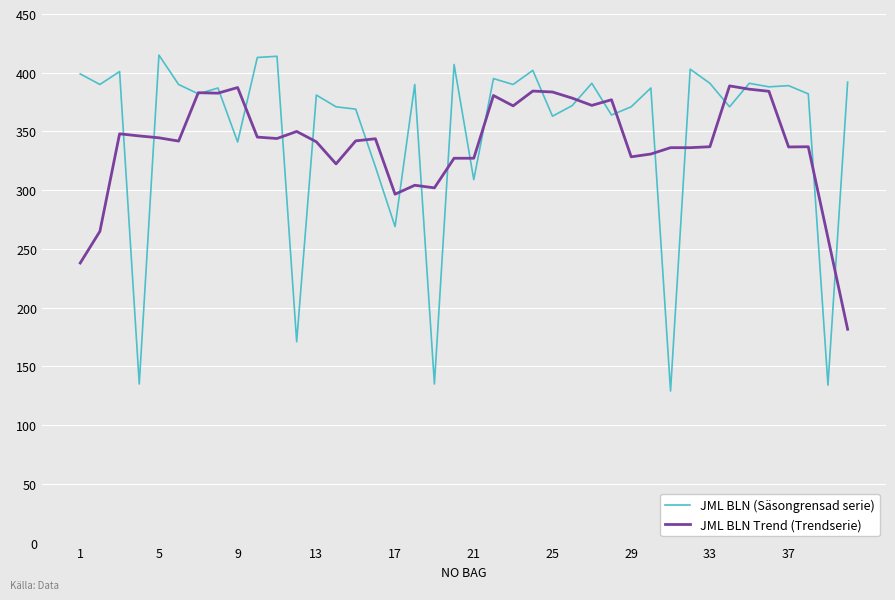

Rank the series by their maximum value, from lowest to highest.

JML BLN Trend (Trendserie), JML BLN (Säsongrensad serie)